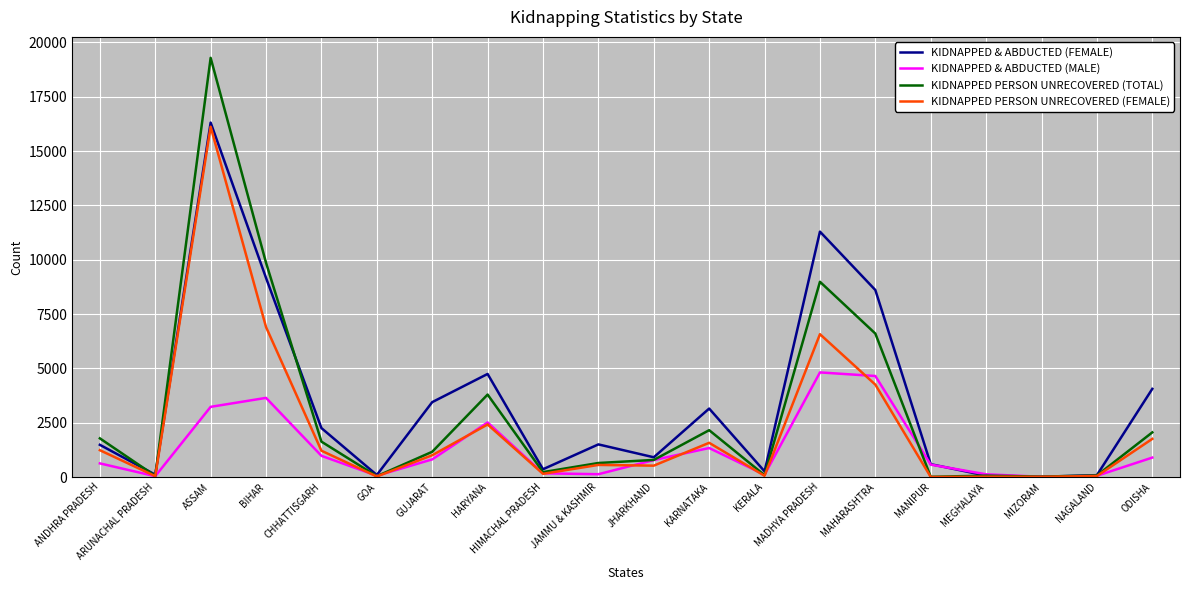

What is the total value across all series at NAGALAND?

263